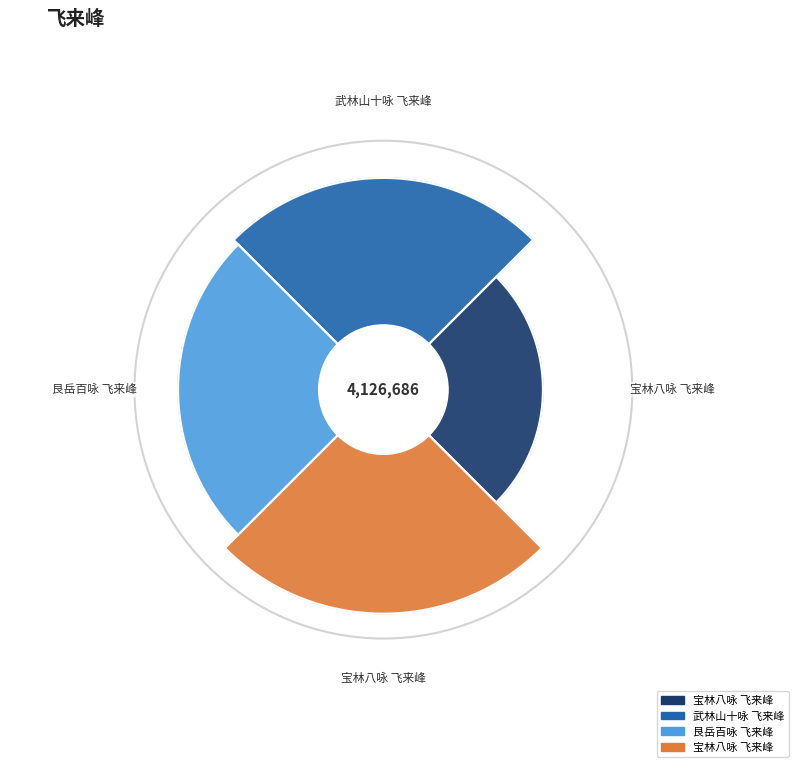

To the nearest percent, what is the difference between the largest and smallest slice percentages?

13%